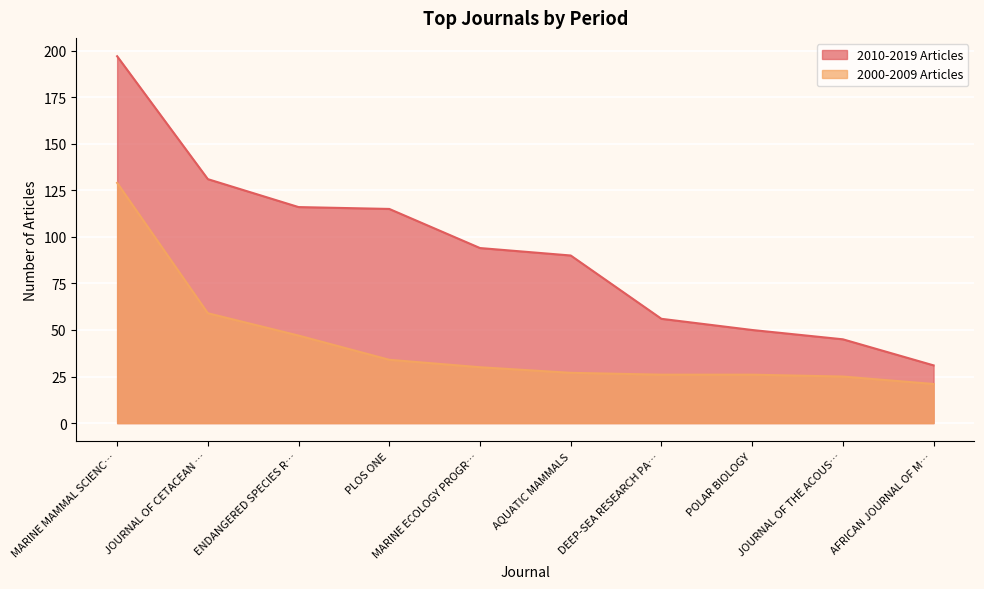

Does the chart display data point markers on the line(s)?

No